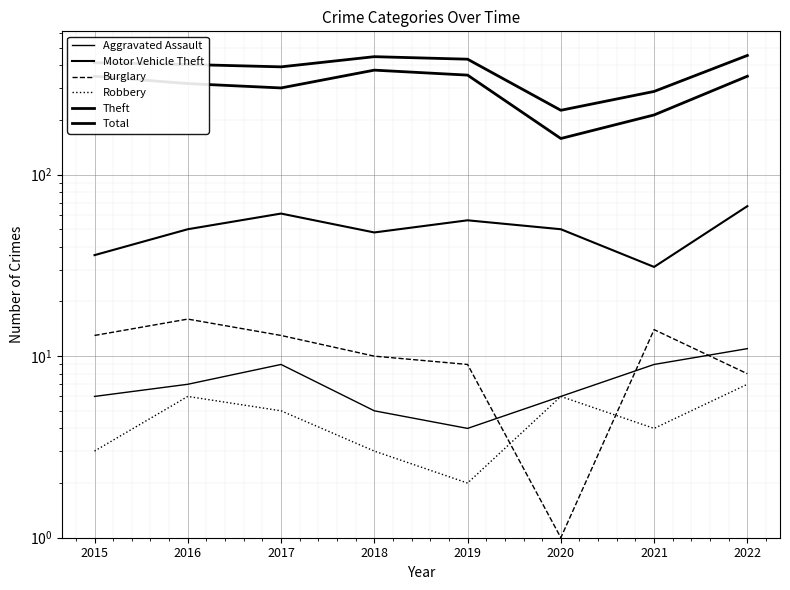

Which series changed the most between 2015 and 2020?

Theft